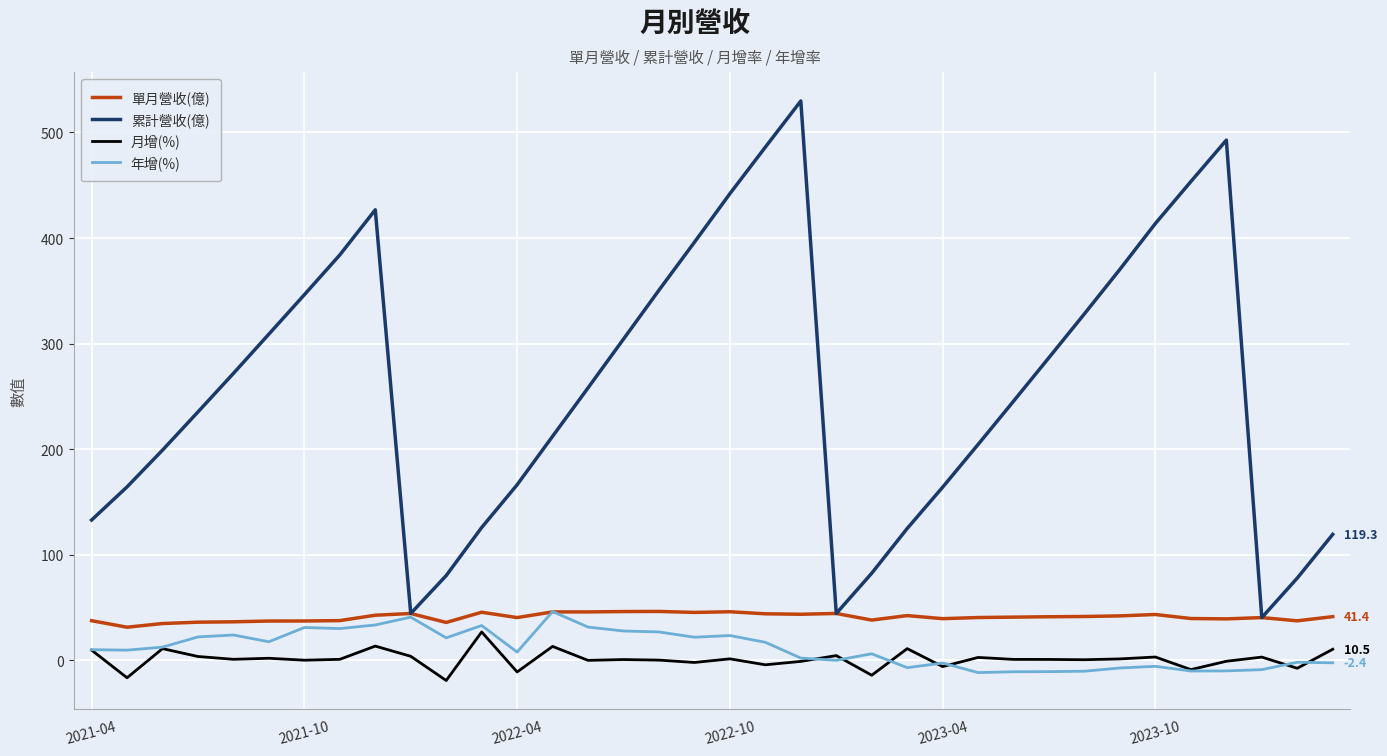

What is the minimum value shown in the chart?

-19.1